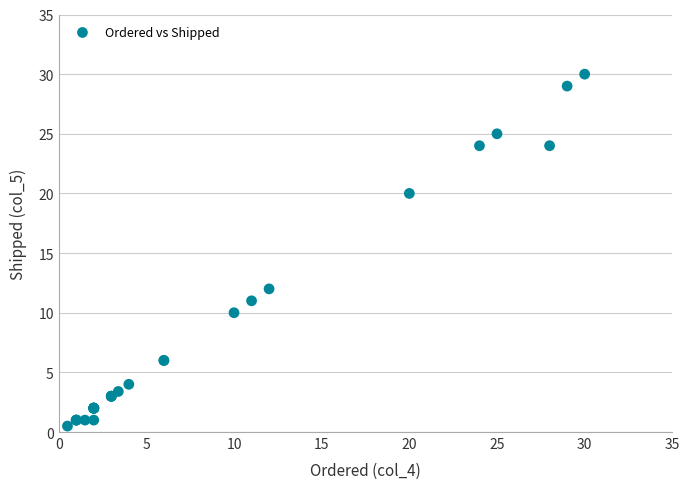

What Y value in the scatter plot is closest to 15?

12.0